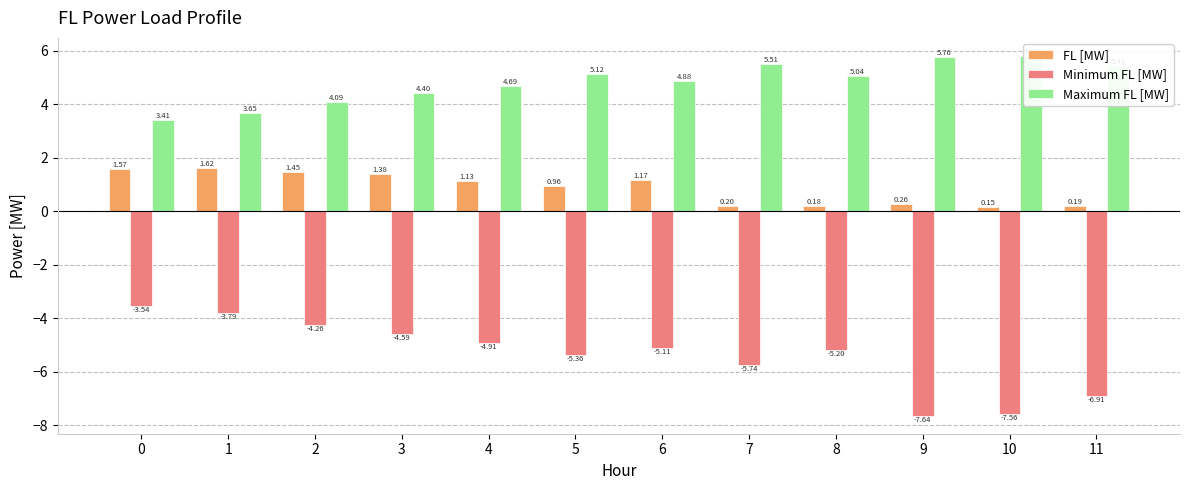

Reading left to right, list all the values displayed in this chart.

FL [MW]: 0=1.6	1=1.6	2=1.5	3=1.4	4=1.1	5=1.0	6=1.2	7=0.2	8=0.2	9=0.3	10=0.2	11=0.2
Minimum FL [MW]: 0=-3.5	1=-3.8	2=-4.3	3=-4.6	4=-4.9	5=-5.4	6=-5.1	7=-5.7	8=-5.2	9=-7.6	10=-7.6	11=-6.9
Maximum FL [MW]: 0=3.4	1=3.7	2=4.1	3=4.4	4=4.7	5=5.1	6=4.9	7=5.5	8=5.0	9=5.8	10=5.8	11=5.4